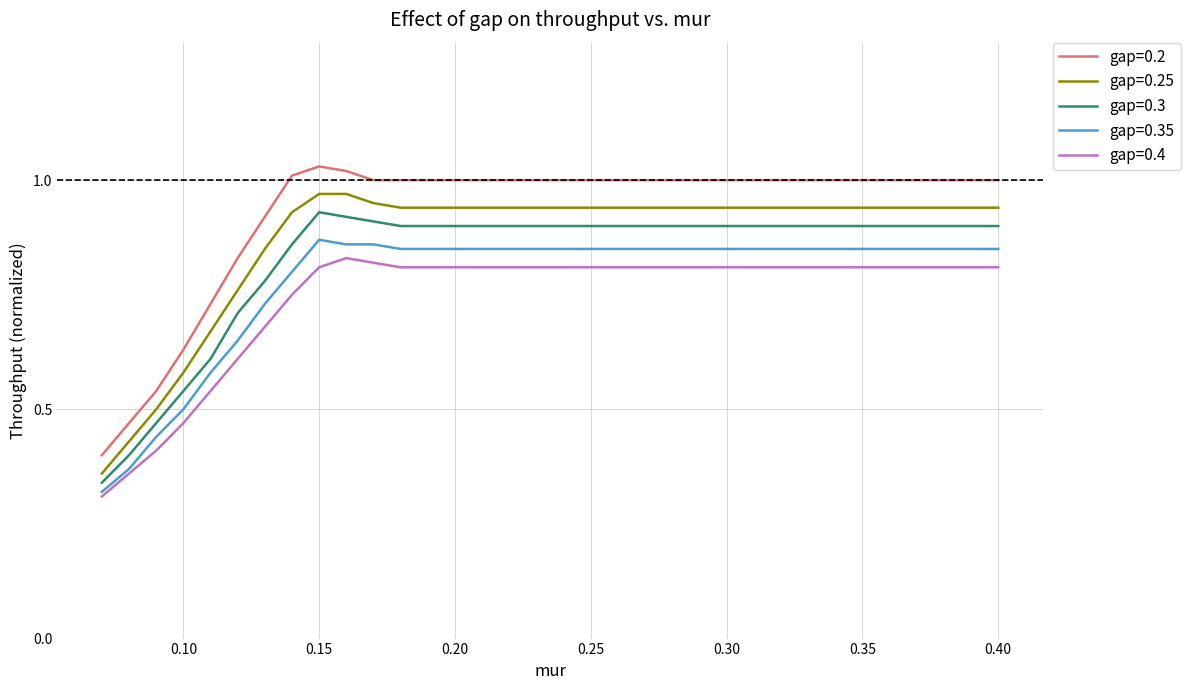

Which series has the largest range (max minus min)?

gap=0.2